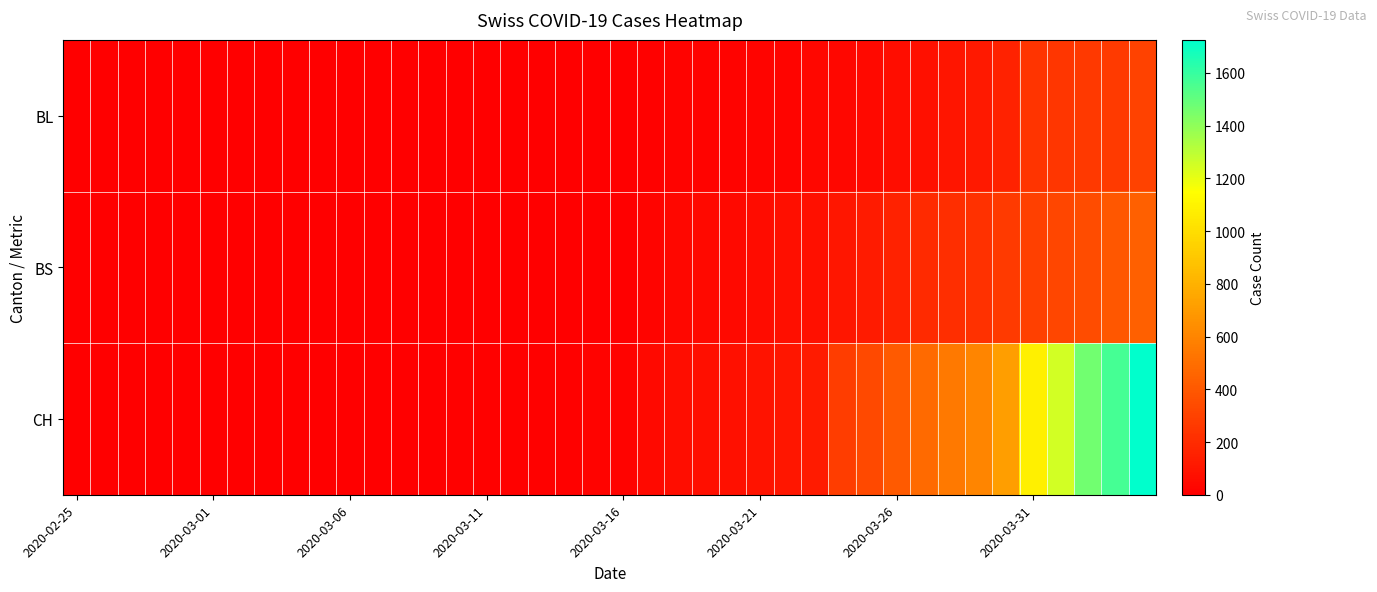

Which series has the largest total across all categories?

CH